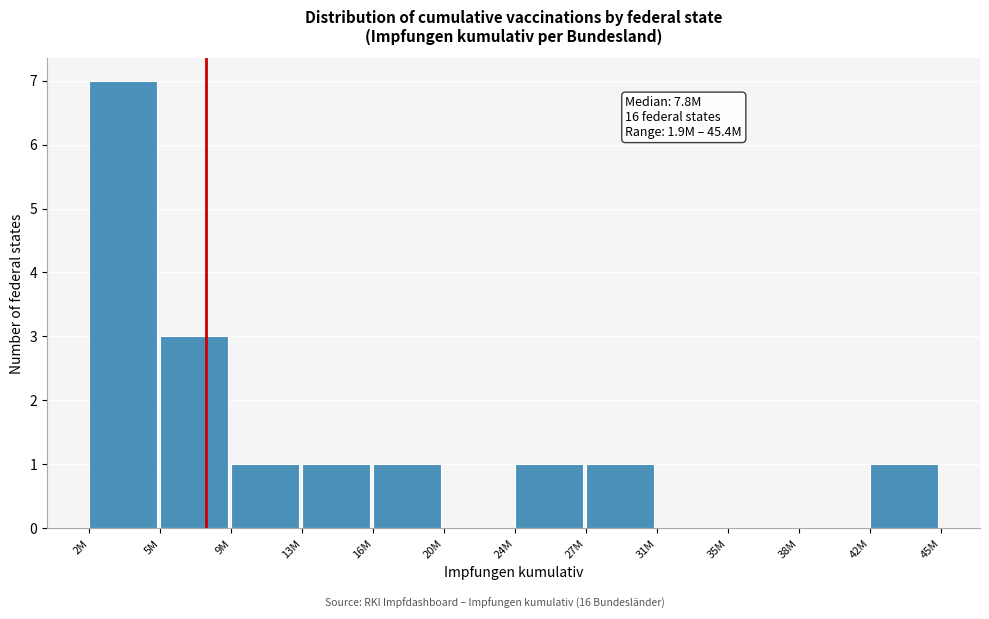

Reading left to right, list all the values displayed in this chart.

2M=7	5M=3	9M=1	13M=1	16M=1	20M=0	24M=1	27M=1	31M=0	35M=0	38M=0	42M=1